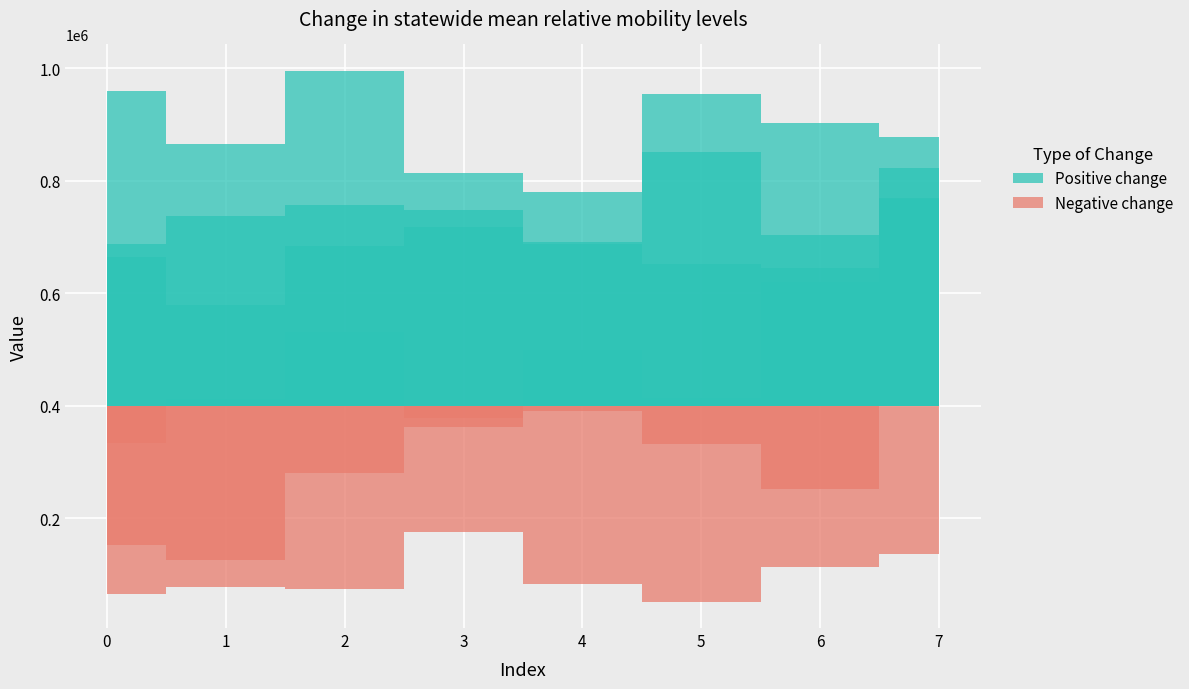

Reading right to left, list all the values displayed in this chart.

col_1: 770135	902322	51945	686684	362198	995202	78099	664880
col_2: 136938	645299	851877	391075	717623	280413	125475	334441
col_3: 822350	703122	954262	498587	747639	757120	411363	960283
col_4: 877696	619882	413736	691282	175318	684494	578382	687901
col_5: 767831	113727	651123	82792	814464	530547	864918	65495
col_6: 405342	252528	331776	780755	377853	74090	737812	152220